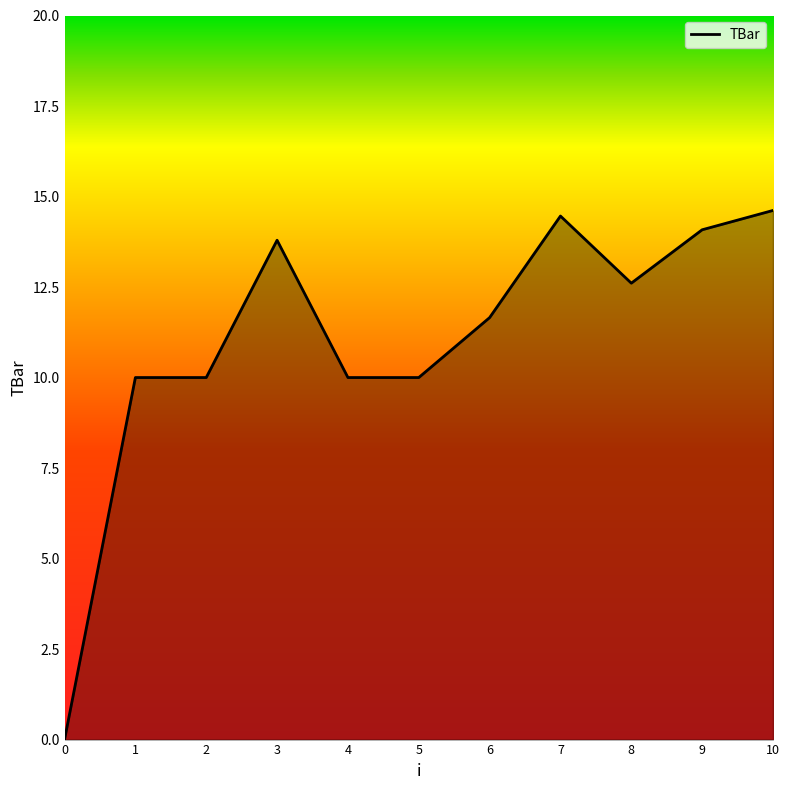

Which has a higher value, 4 or 7?

7